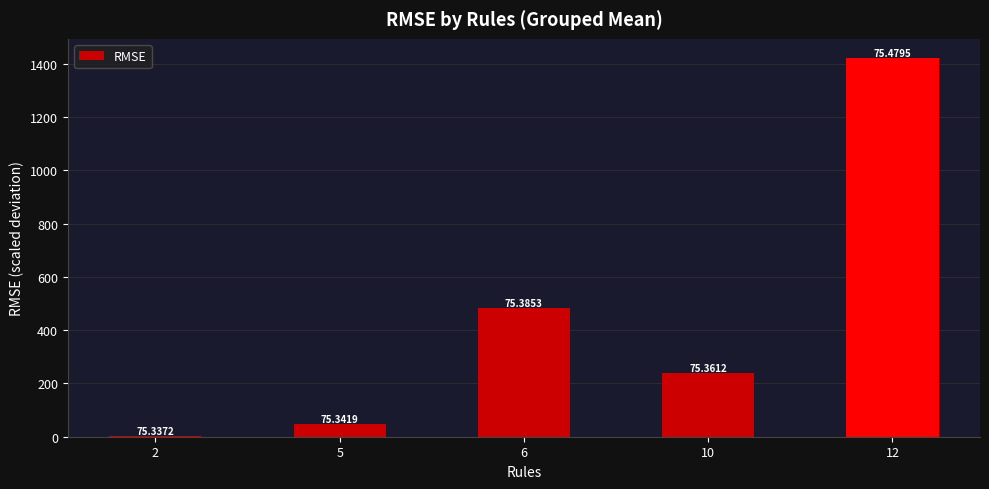

Rank the categories by value from lowest to highest.

2, 5, 10, 6, 12